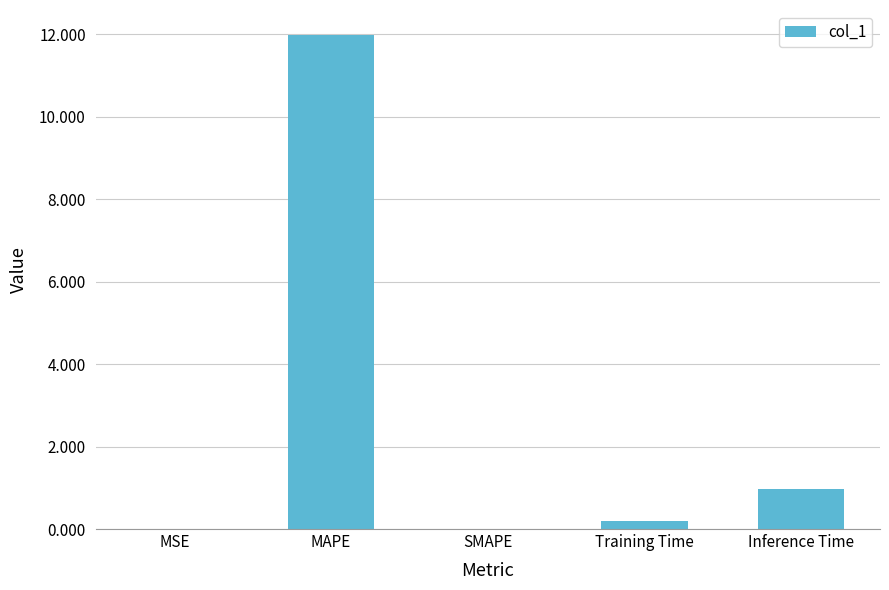

Where is the data nearest to the value 5?

Inference Time